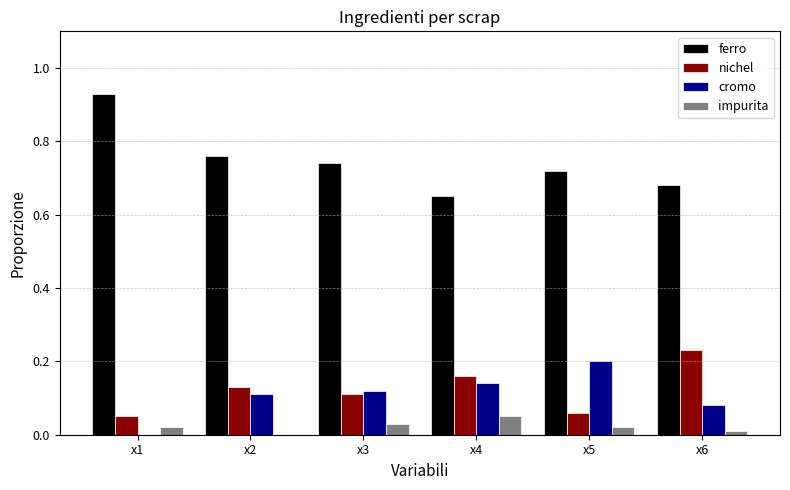

What are all the series names shown in the legend?

ferro, nichel, cromo, impurita